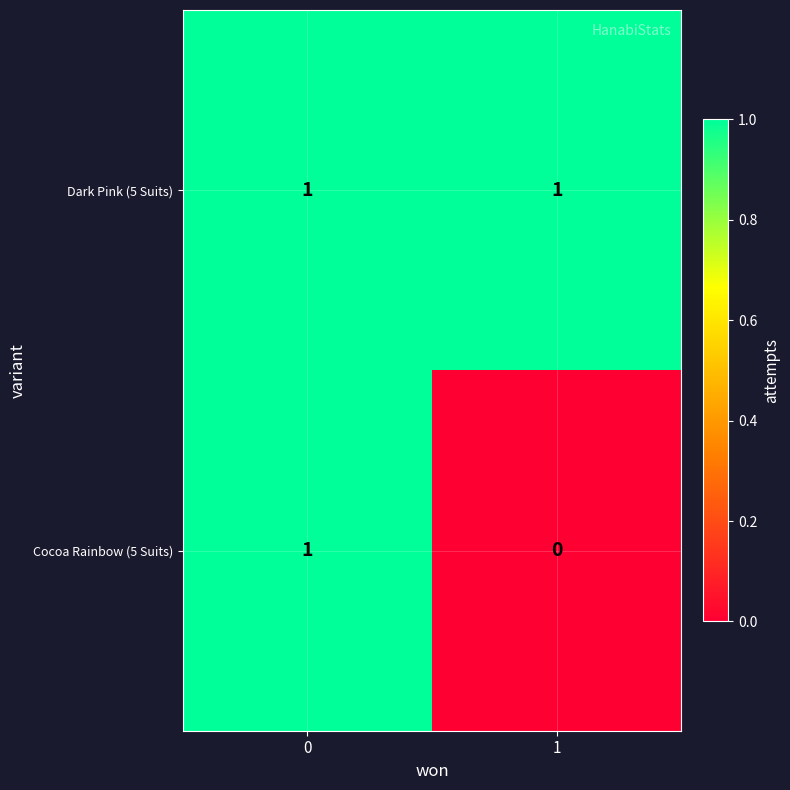

Which series has the largest total across all categories?

Dark Pink (5 Suits)